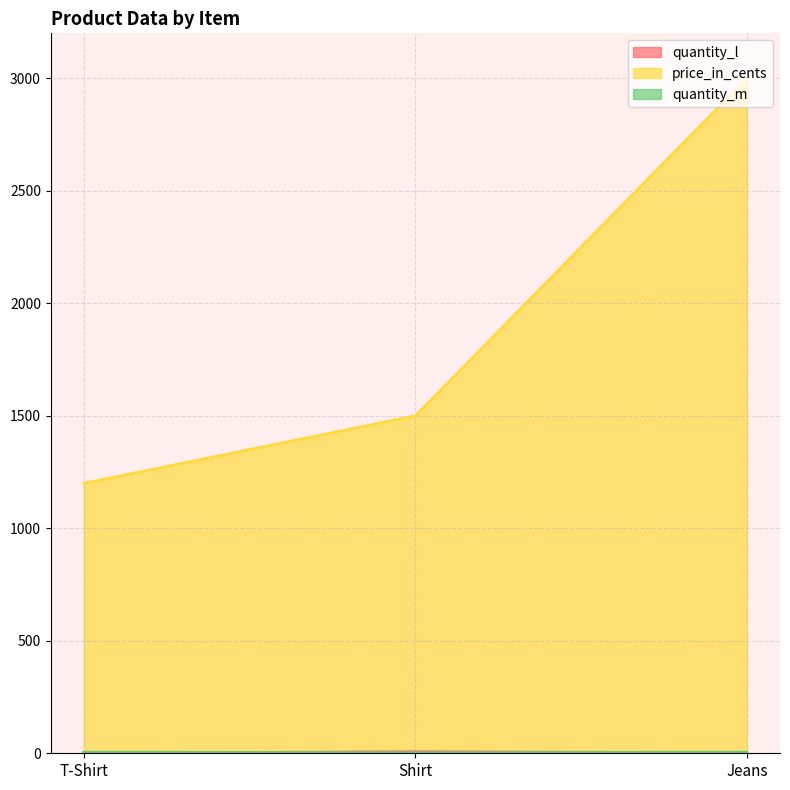

Does the chart display data point markers on the line(s)?

No